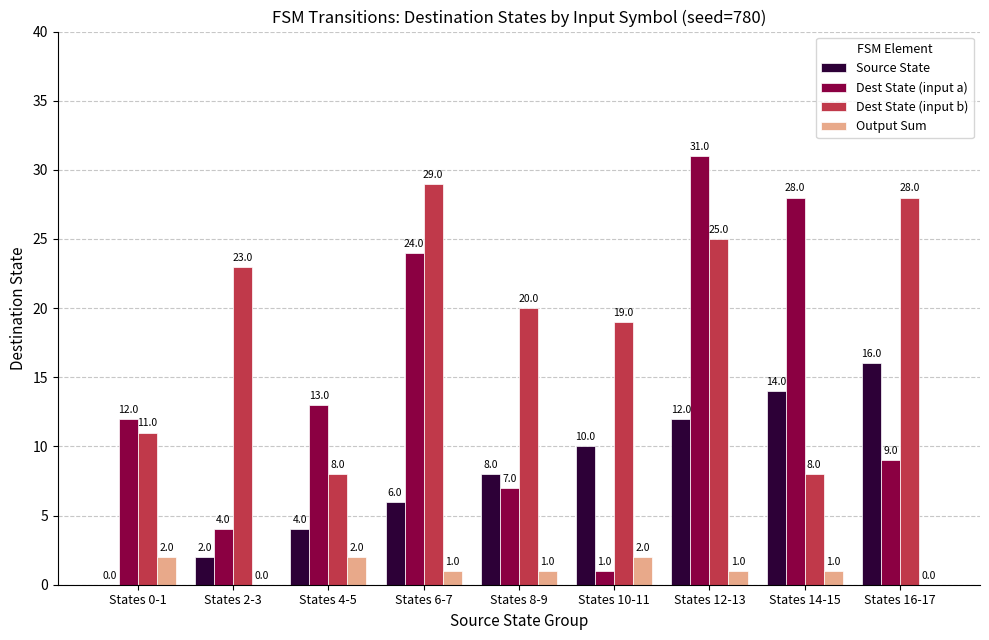

The Dest State (input a) series shows 7 at States 8-9. True or false?

True